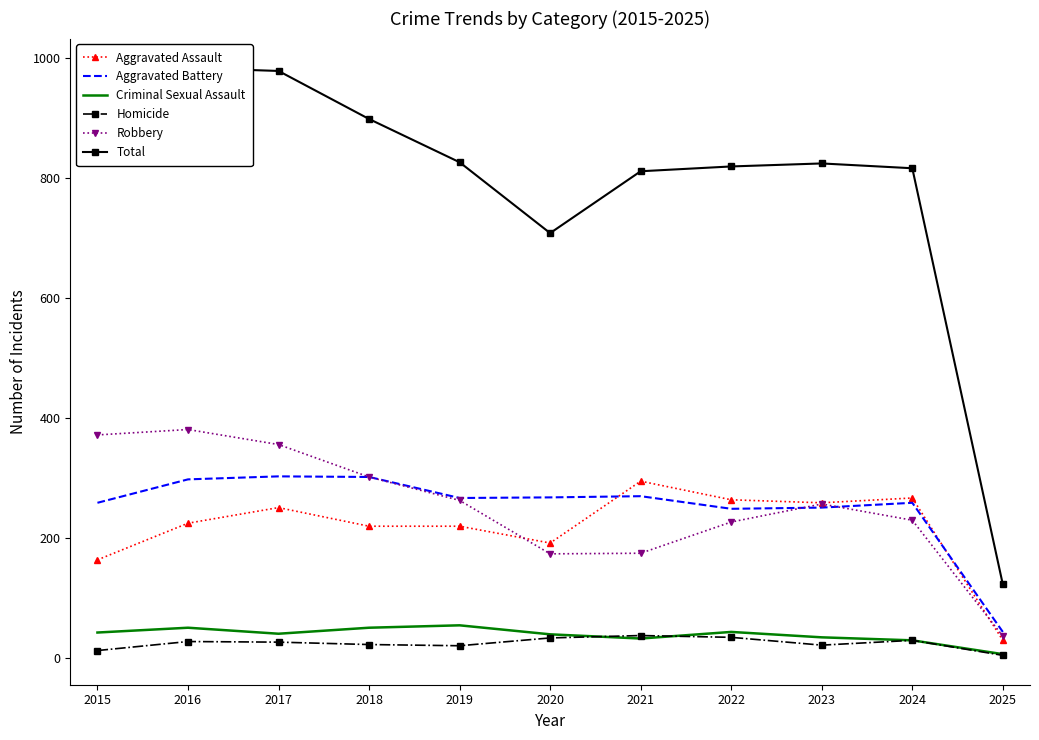

Rank the series by their maximum value, from lowest to highest.

Homicide, Criminal Sexual Assault, Aggravated Assault, Aggravated Battery, Robbery, Total